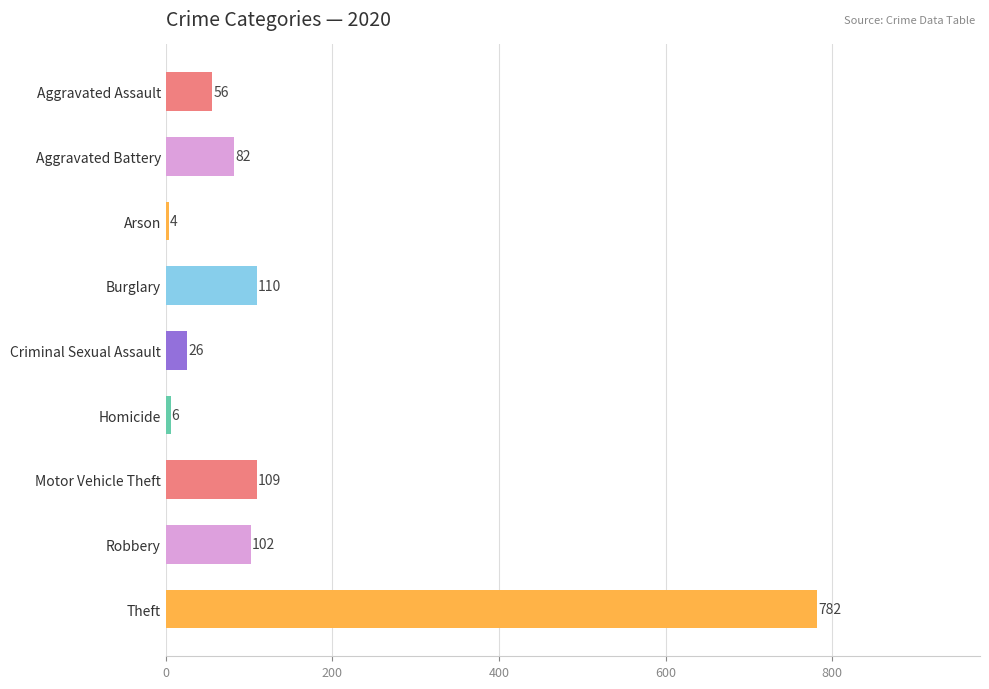

How many distinct data groups are displayed?

1